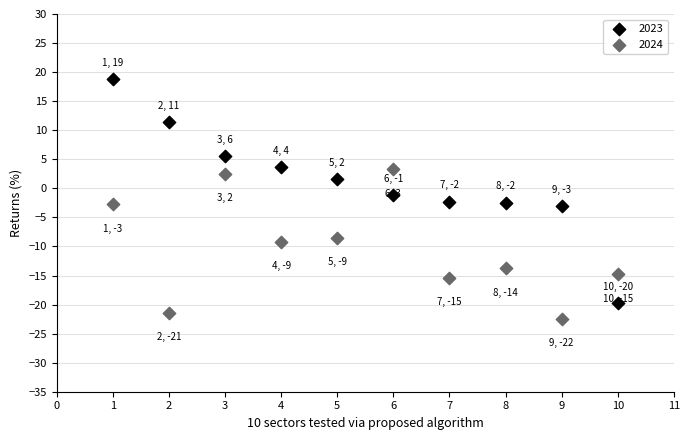

Across all data points, what is the range of Y values (max minus min)?

41.2